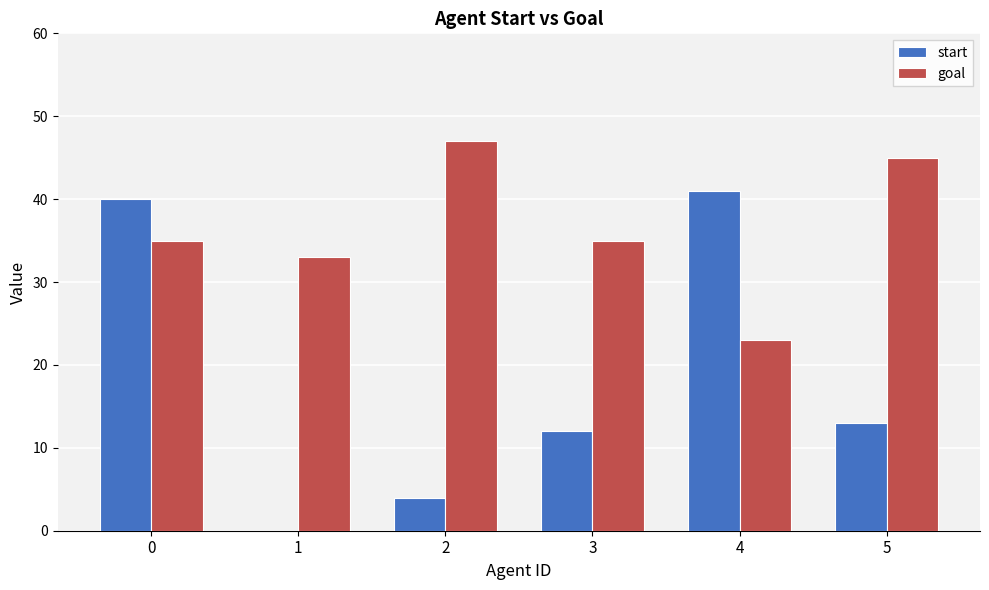

What is the greatest value displayed?

47